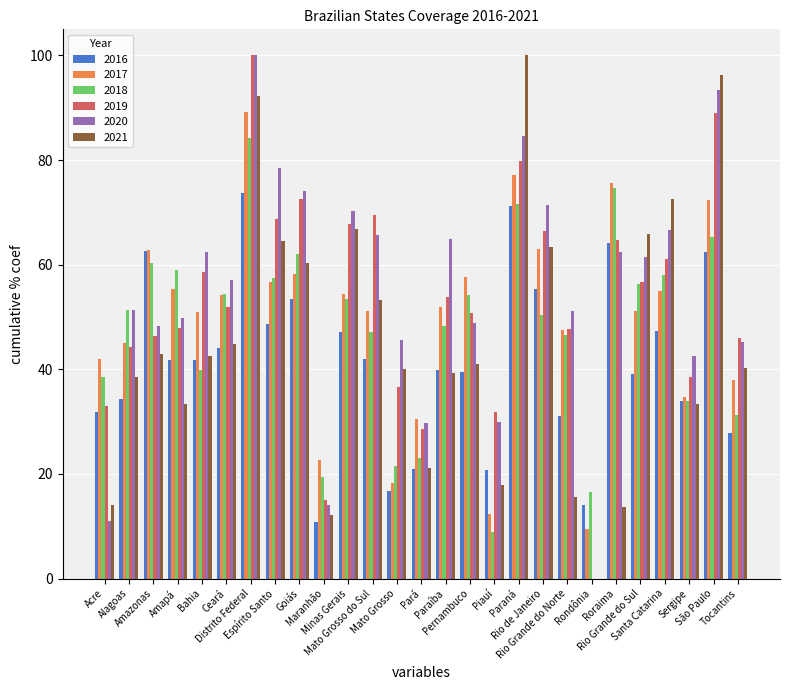

At which label does 2020 reach its peak?

Distrito Federal